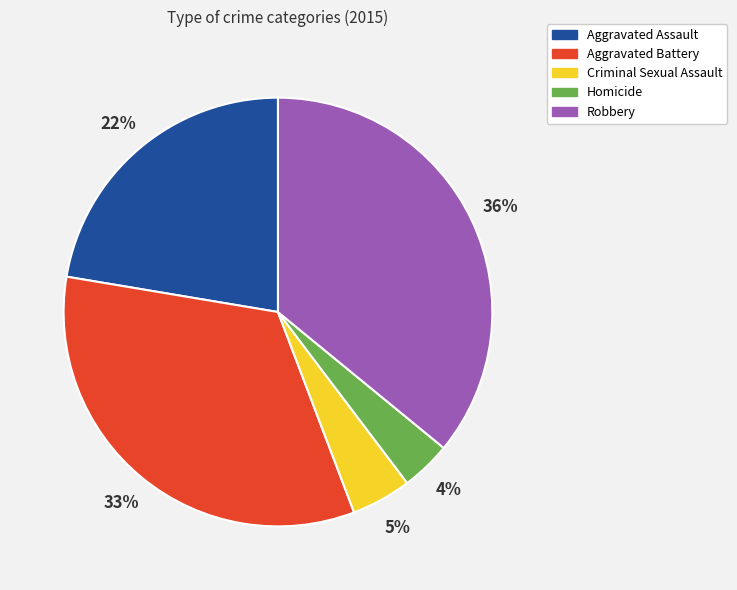

The Criminal Sexual Assault slice represents 5% of the pie. True or false?

True